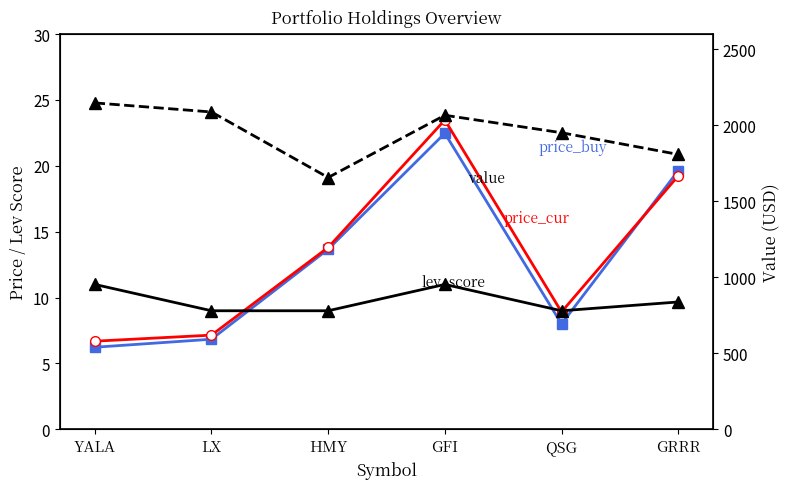

Which category has the lowest value in the lev_score series?

LX